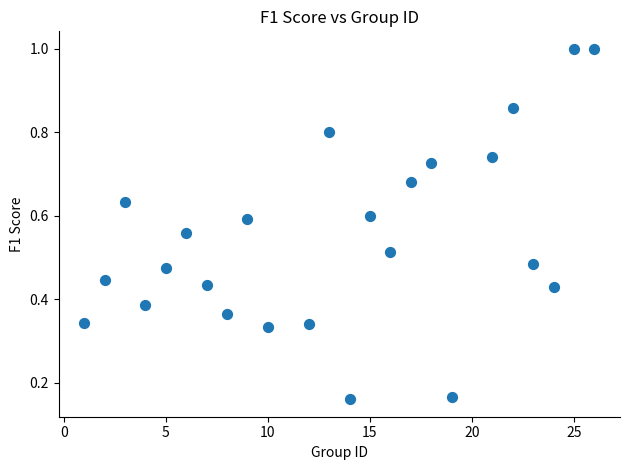

What is the range of Y values (max minus min)?

0.8